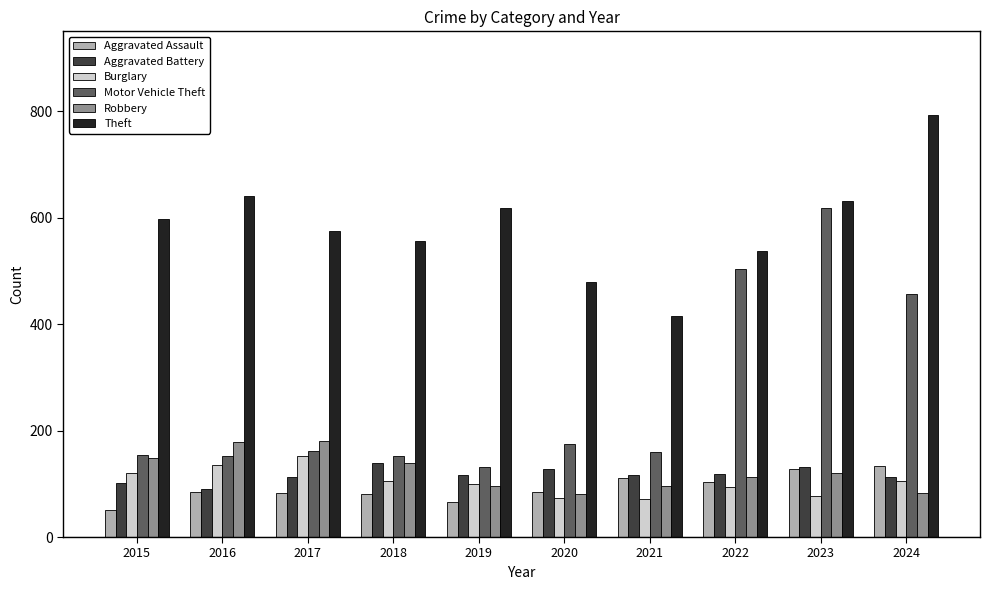

How many data points does each series have?

10